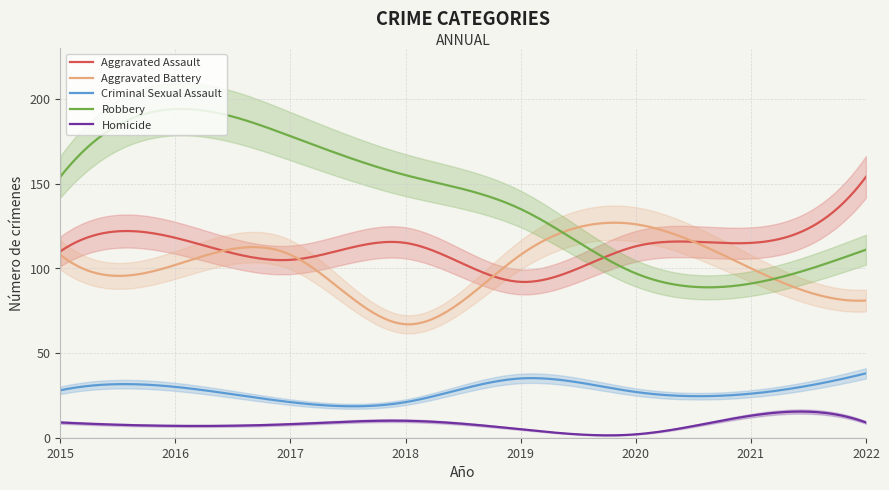

What is the minimum value for Homicide?

1.4